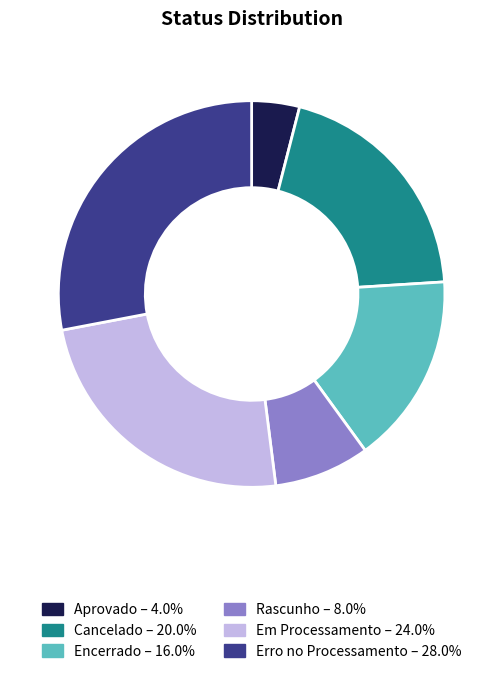

How many slices are in this pie chart?

6